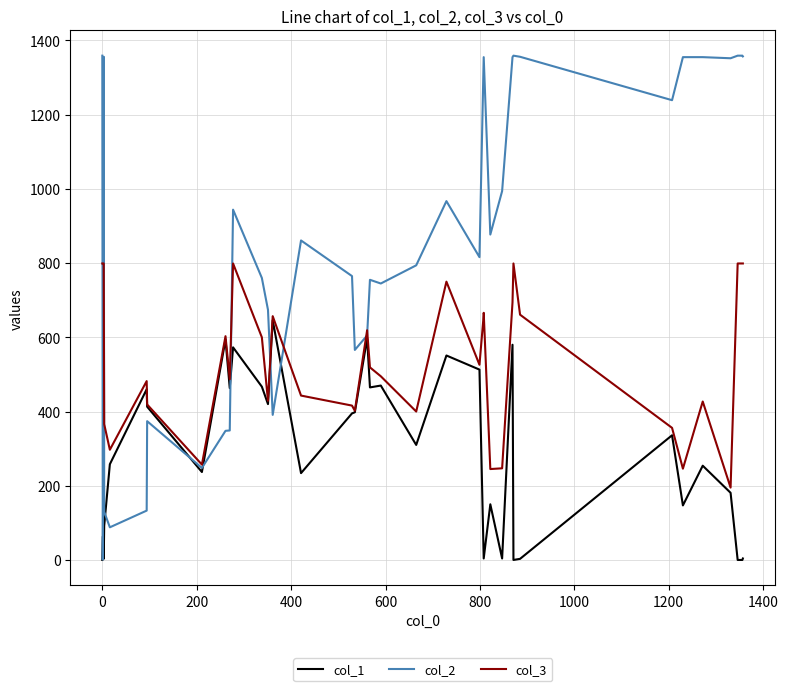

Reading right to left, extract all data points from this chart.

col_1: 4	0	0	181	254	147	336	3	0	580	4	150	4	4	513	551	310	470	465	597	398	395	234	646	420	467	573	463	594	237	413	460	258	92	3	66	66	66	63	0
col_2: 1357	1359	1359	1352	1355	1355	1239	1356	1359	1355	994	877	1355	1355	816	967	794	745	755	605	566	765	861	391	674	760	944	349	348	248	374	133	88	130	1356	910	945	499	1	1359
col_3: 799	799	799	195	427	246	356	661	799	694	247	245	666	660	526	750	400	495	519	619	402	416	443	657	429	600	799	487	603	257	419	482	297	366	799	799	799	799	799	799